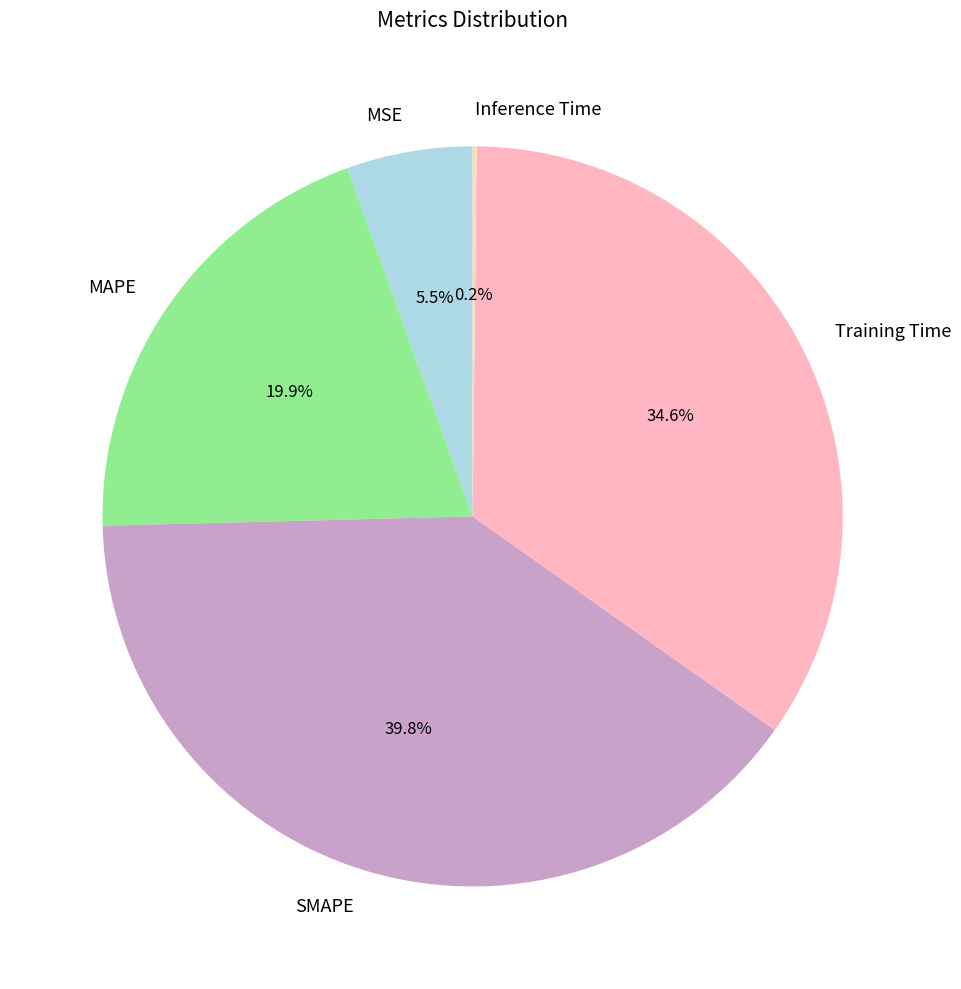

Do MAPE and Training Time together represent more than half of the pie?

Yes